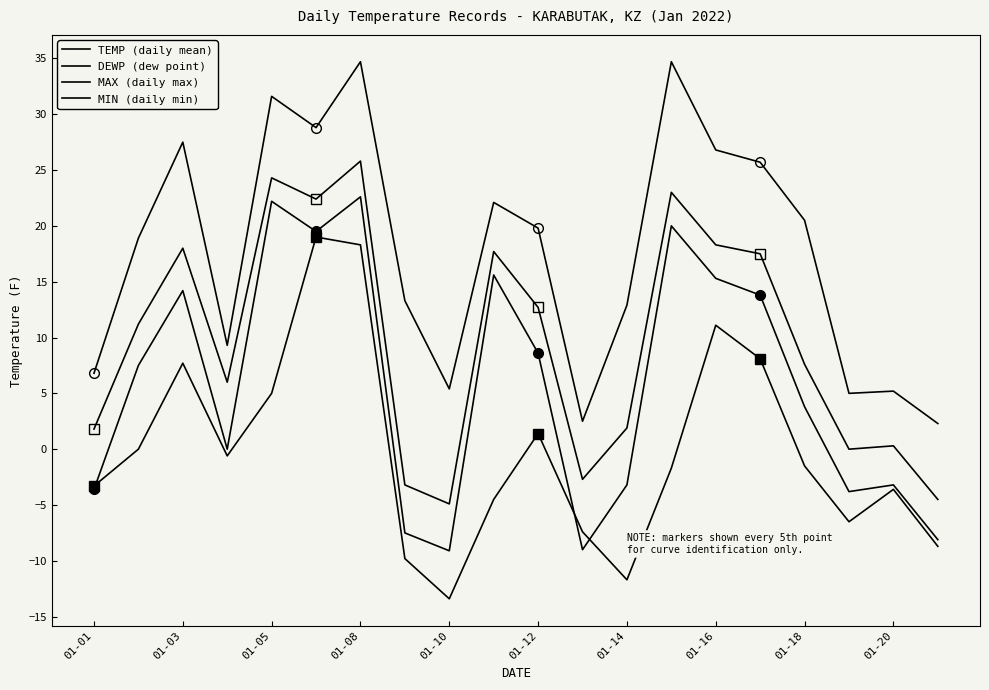

What is the difference between the highest and lowest values at 01-01?

10.4